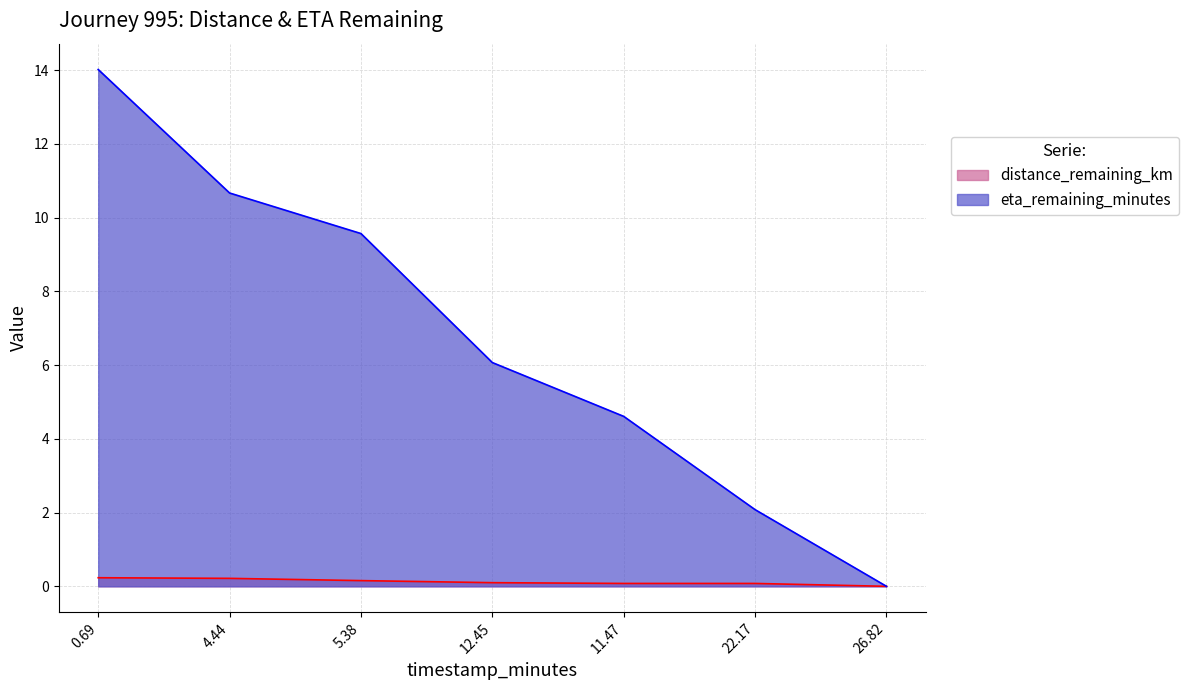

Count the number of data series in this chart.

2